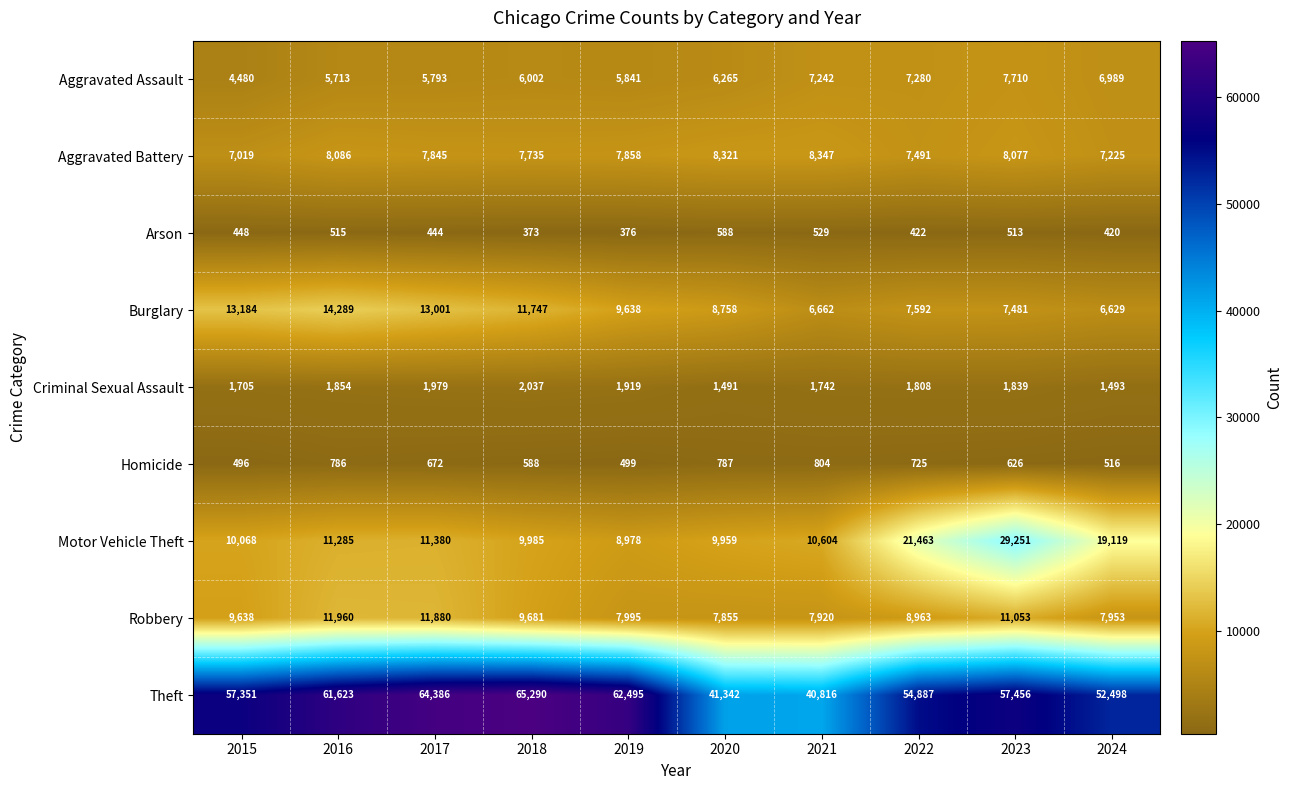

The Homicide series shows 588 at 2018. True or false?

True